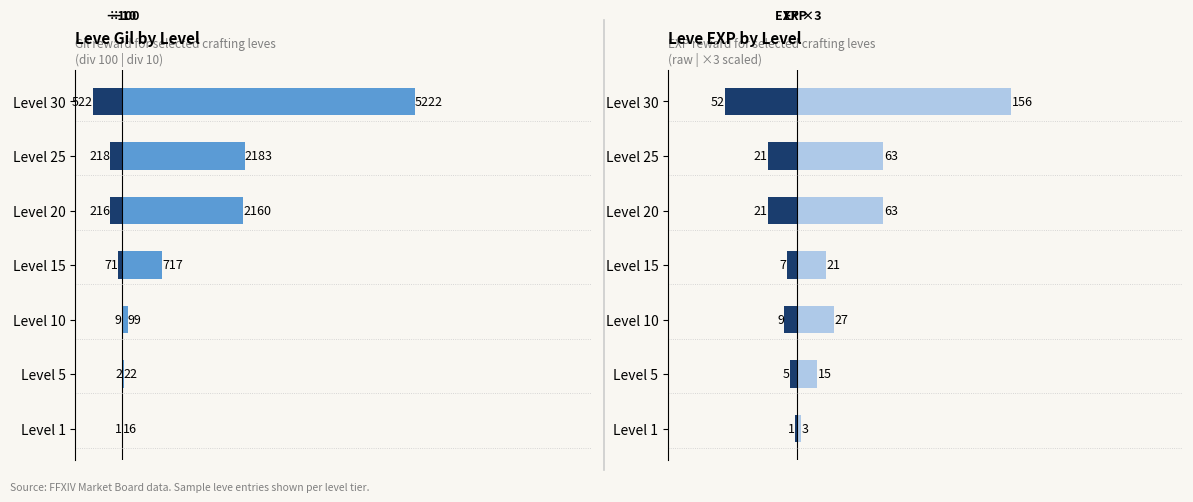

The Leve EXP series shows -3 at Level 15. True or false?

False